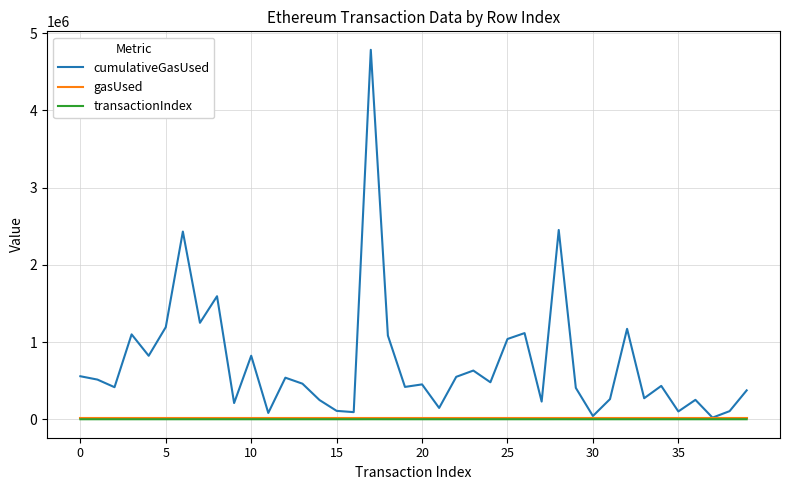

What is the difference between the second highest and minimum values in the cumulativeGasUsed series?

2431075